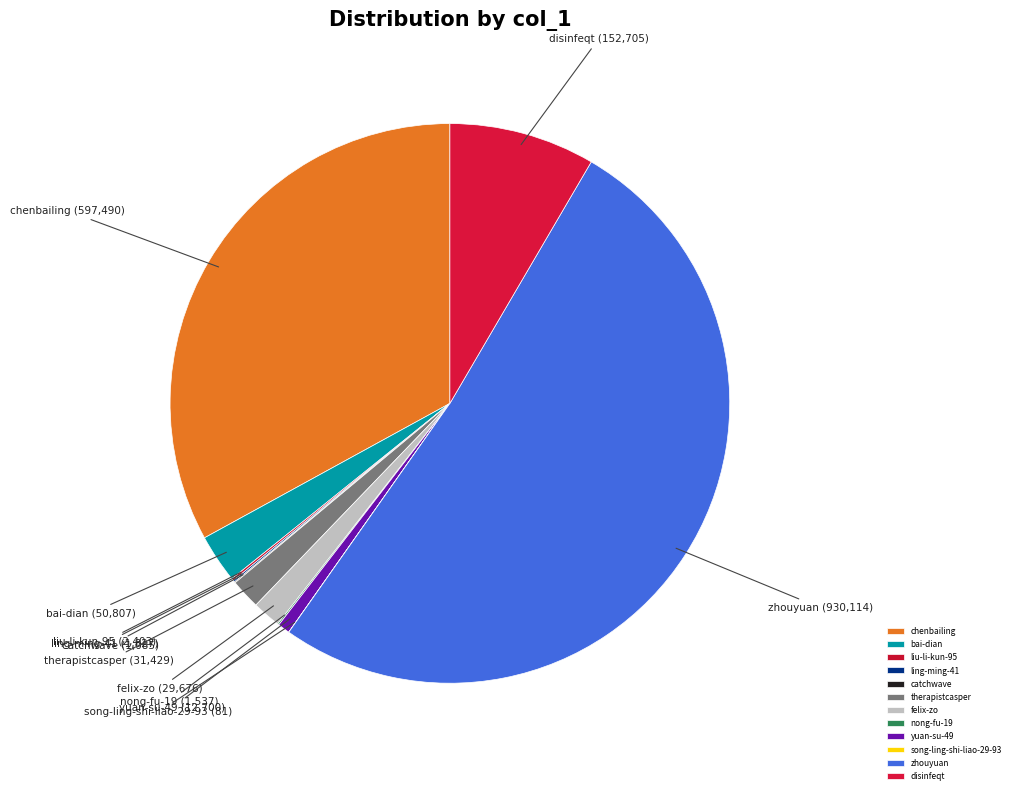

Is there a majority slice in this chart?

Yes